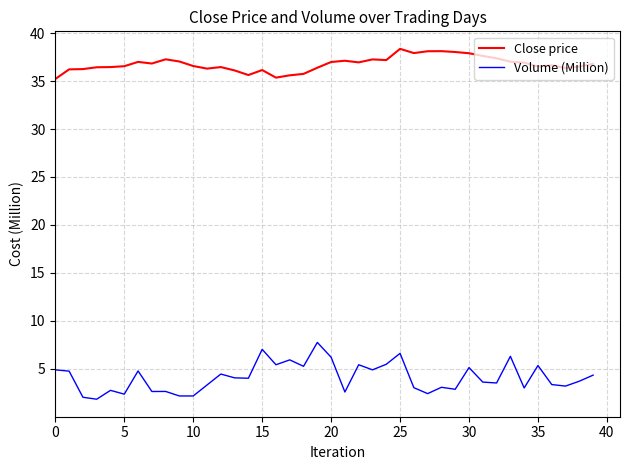

Rank the series by their average value, from lowest to highest.

Volume (Million), Close price